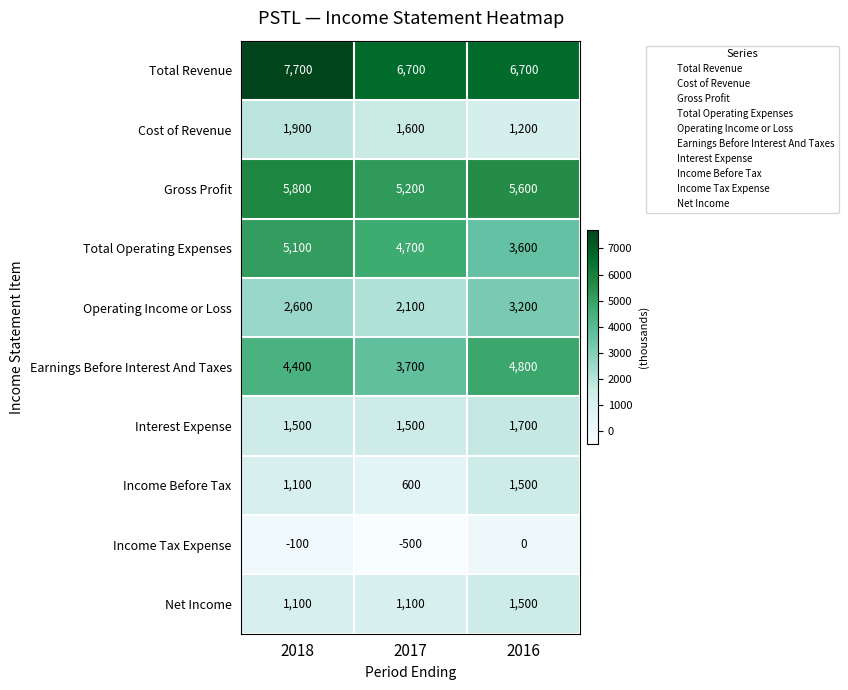

Rank the categories by Earnings Before Interest And Taxes value from lowest to highest.

2017, 2018, 2016